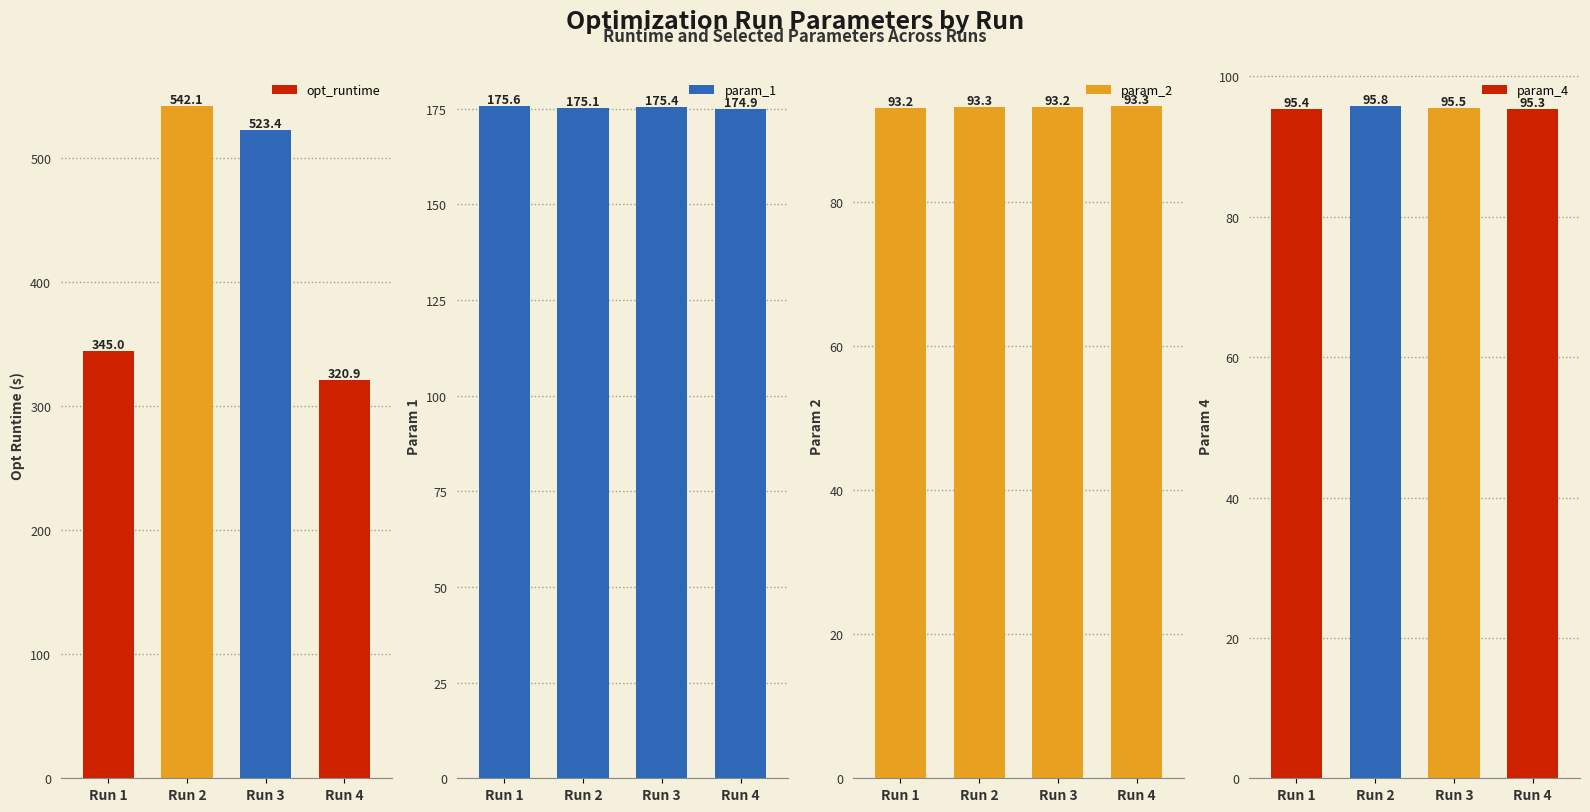

How many data points in param_1 are above 175?

3